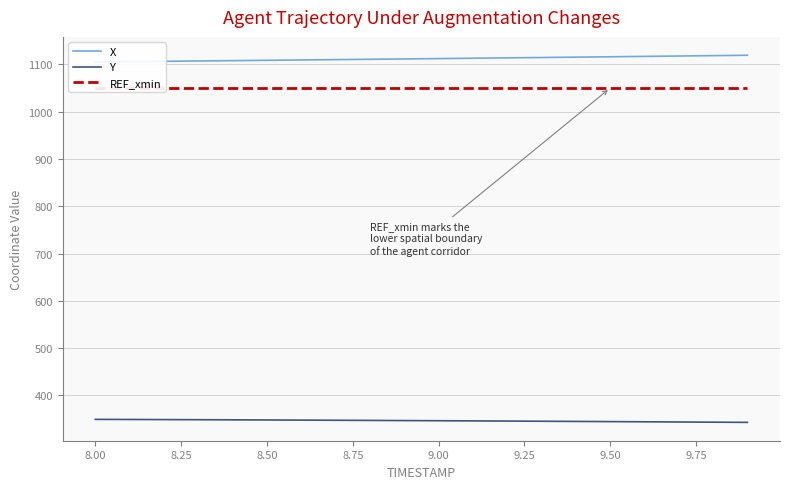

True or false: Y and REF_xmin intersect in this chart.

False